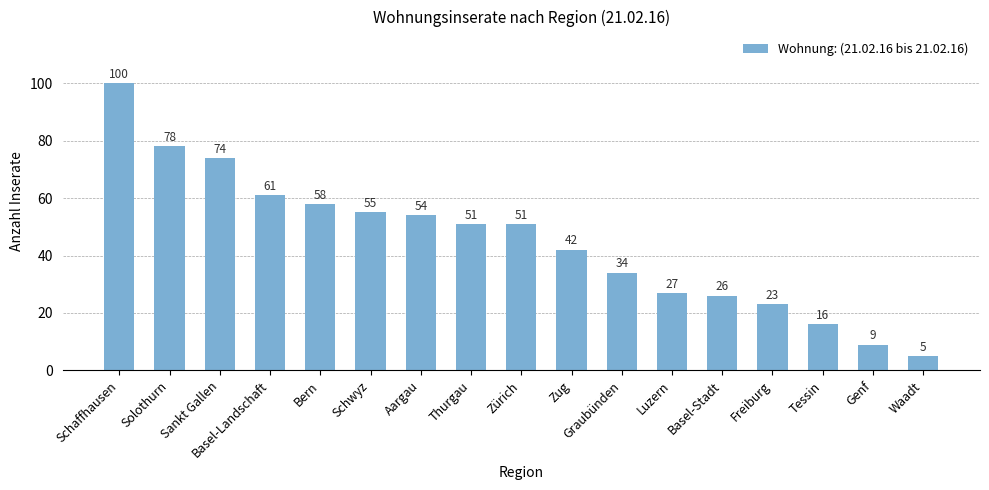

What is the label of the 12th bar from the right?

Schwyz